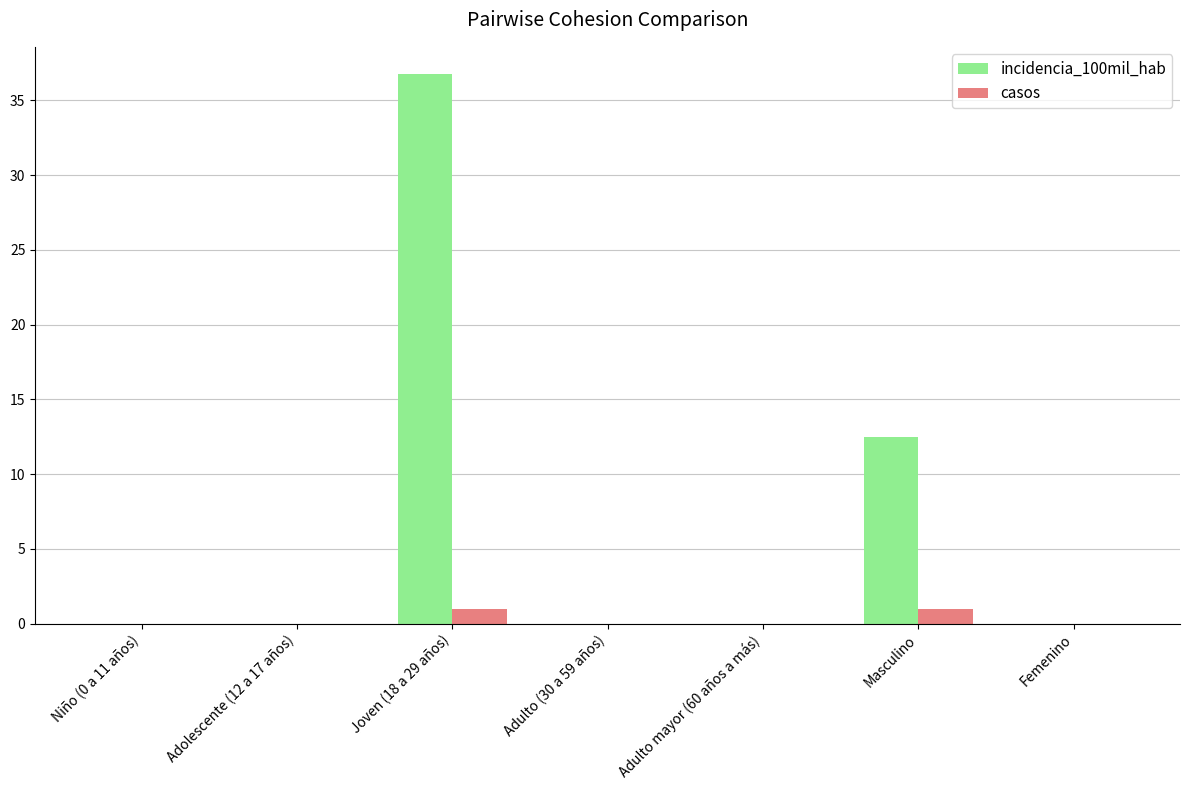

What is the sum of all incidencia_100mil_hab values?

49.2